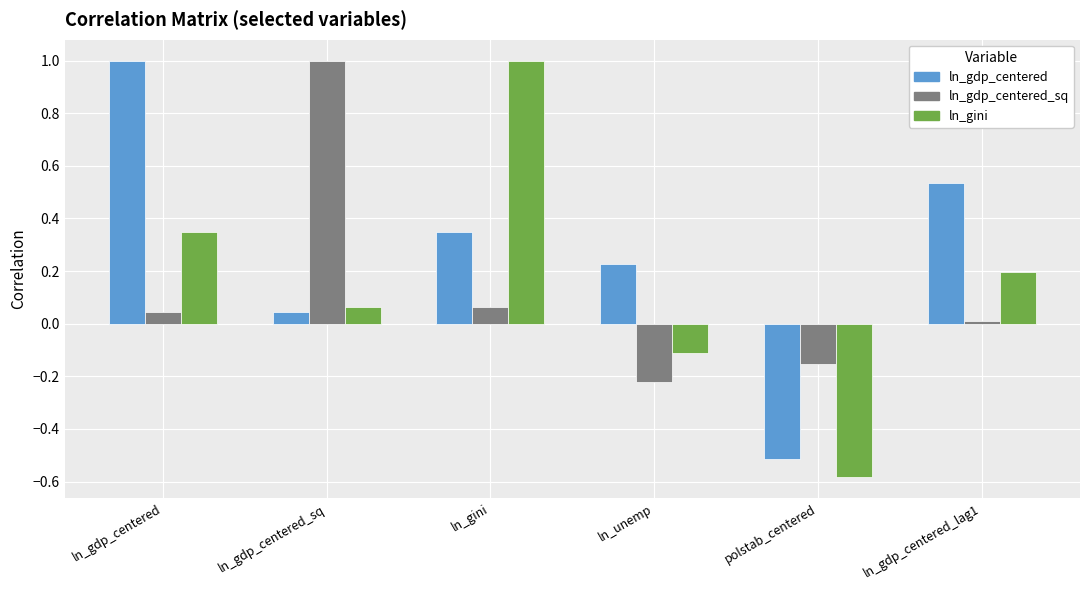

How many negative values does the ln_gini series have?

2